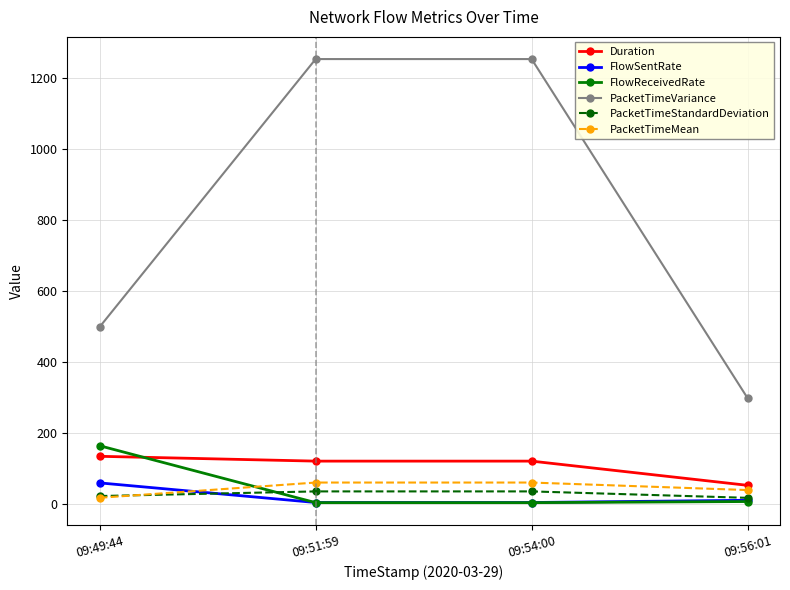

Which series has the largest total across all categories?

PacketTimeVariance